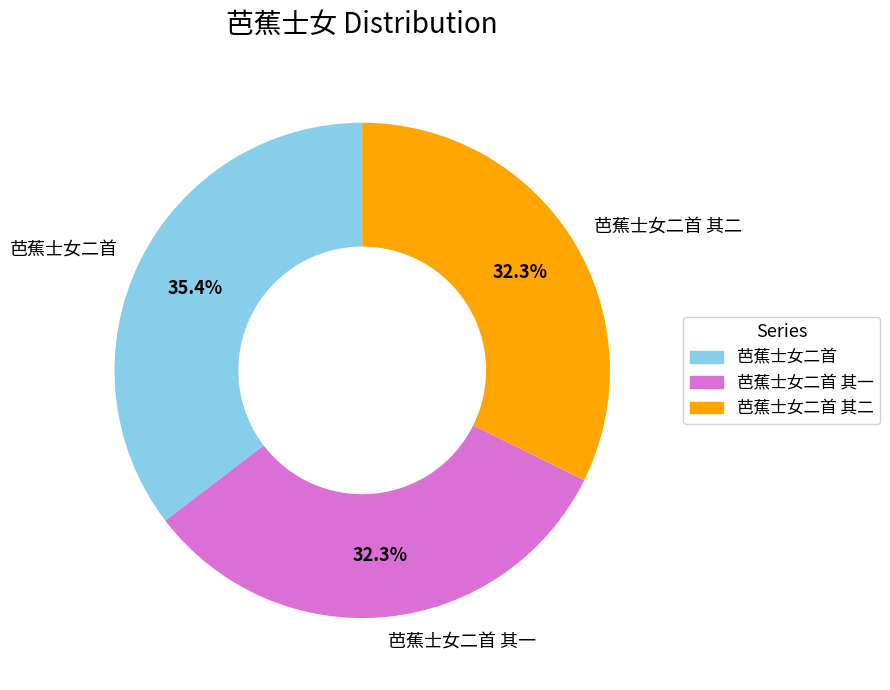

Is it true that 芭蕉士女二首 其一 is 32% of the pie?

True